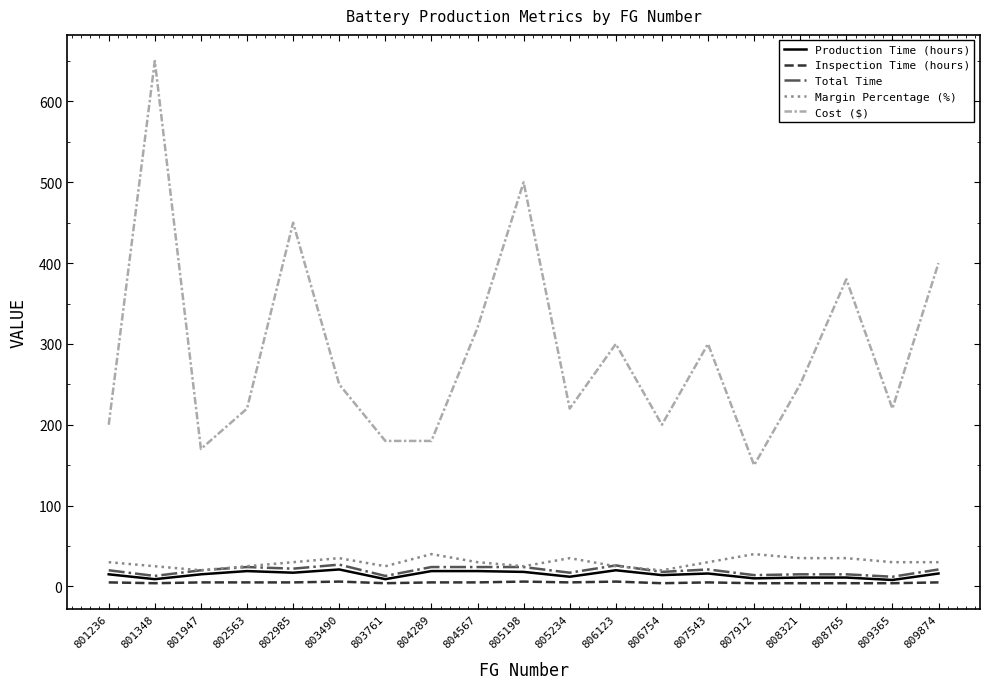

At how many categories does at least one series exceed 34?

19